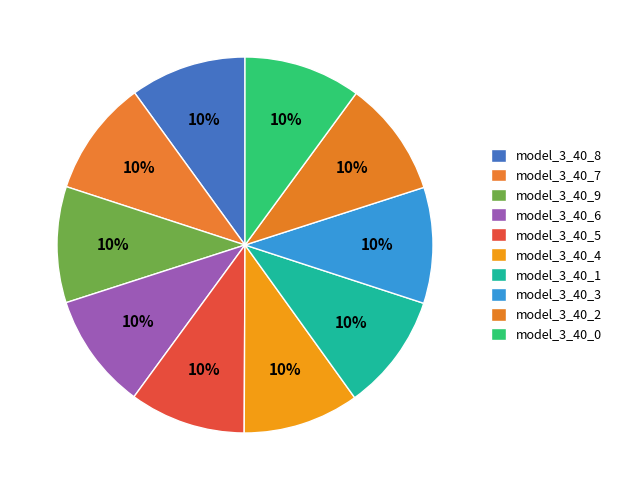

How many slices are in this pie chart?

10